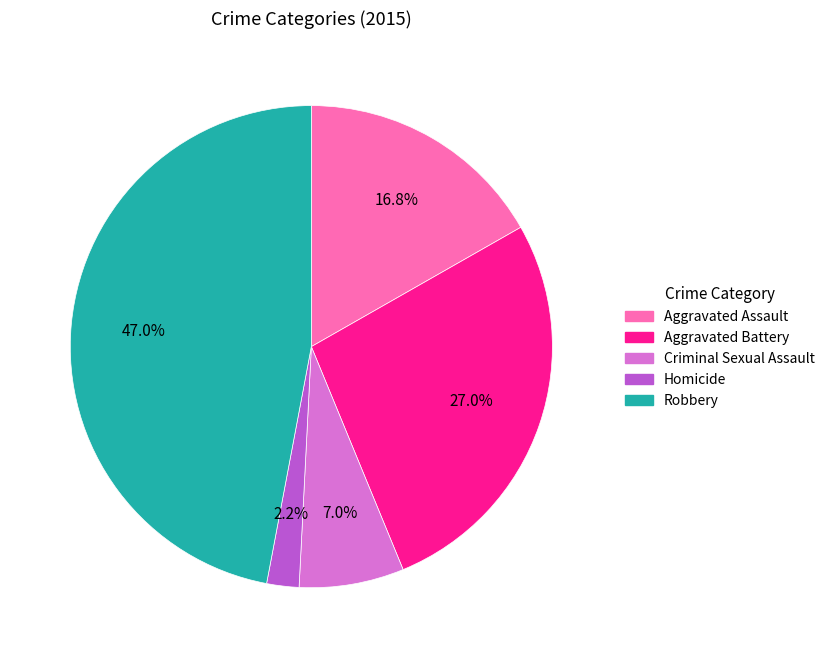

Does Homicide represent more than half of the total?

No